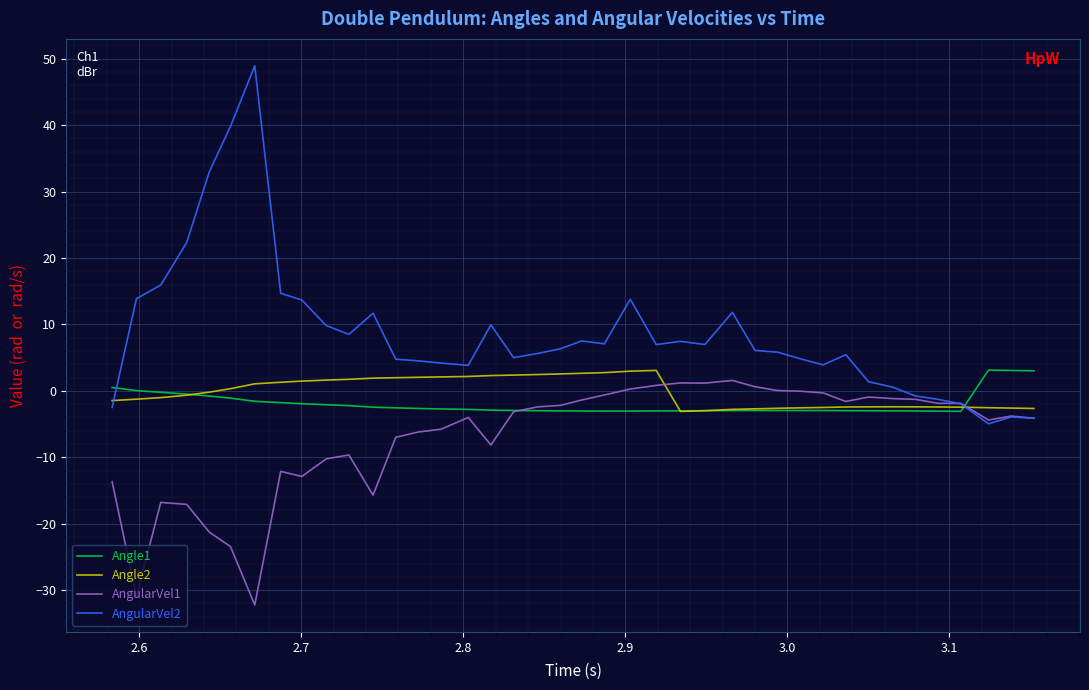

What is the maximum value shown in the chart?

48.9